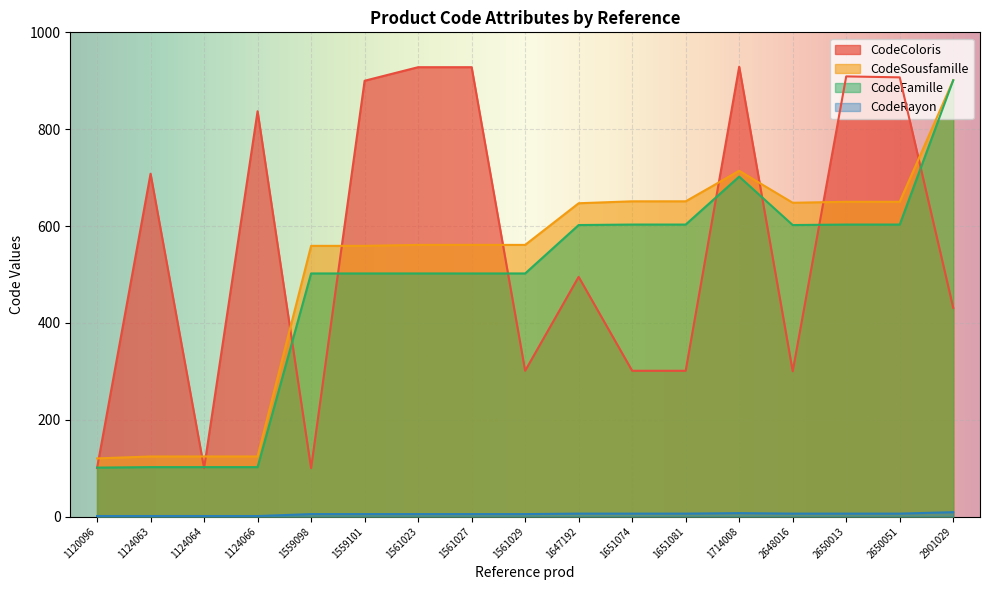

How many values in the CodeRayon series exceed 5?

8